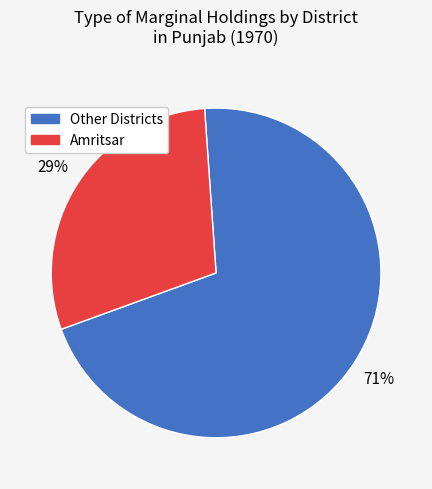

The Other Districts slice represents 79% of the pie. True or false?

False